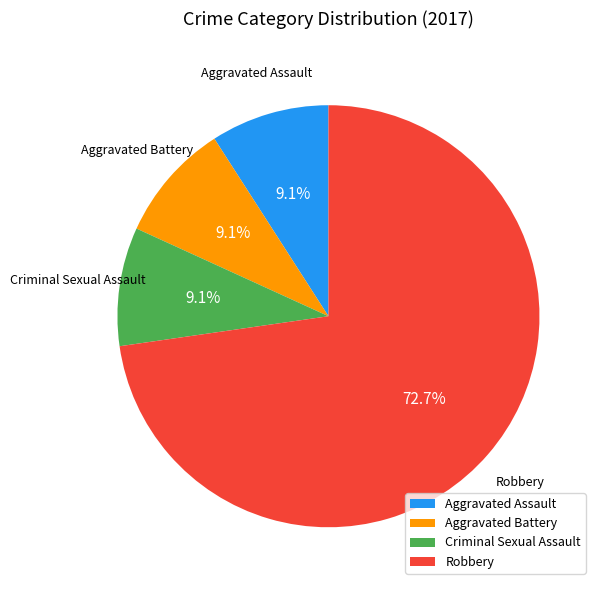

How many slices are in this pie chart?

4